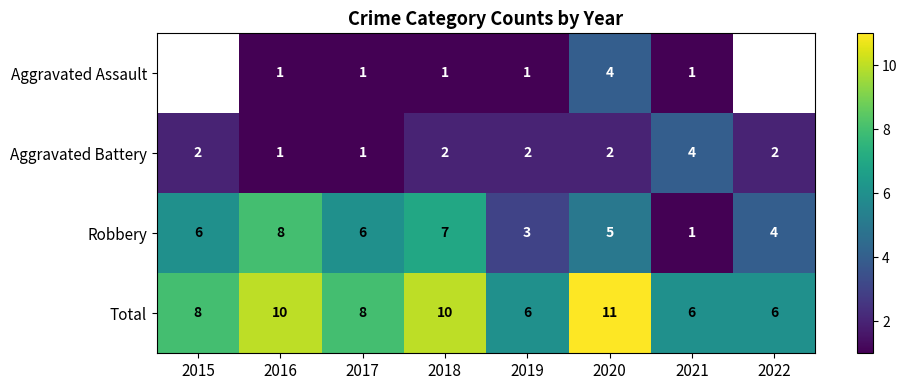

What is the difference between the highest and lowest values at 2018?

9